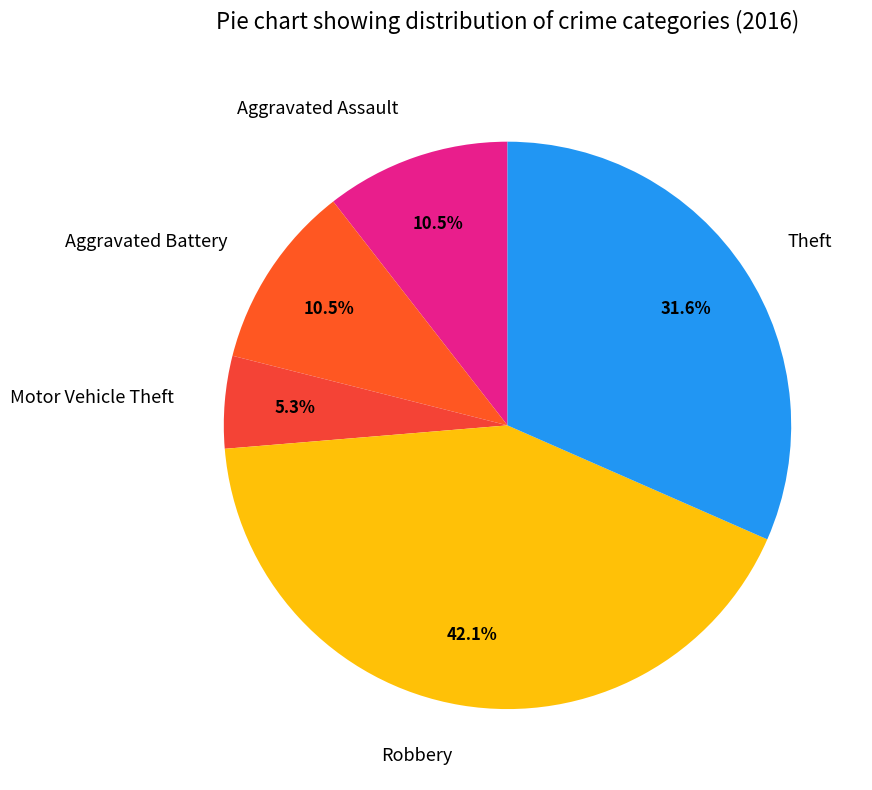

Which slice is the smallest?

Motor Vehicle Theft